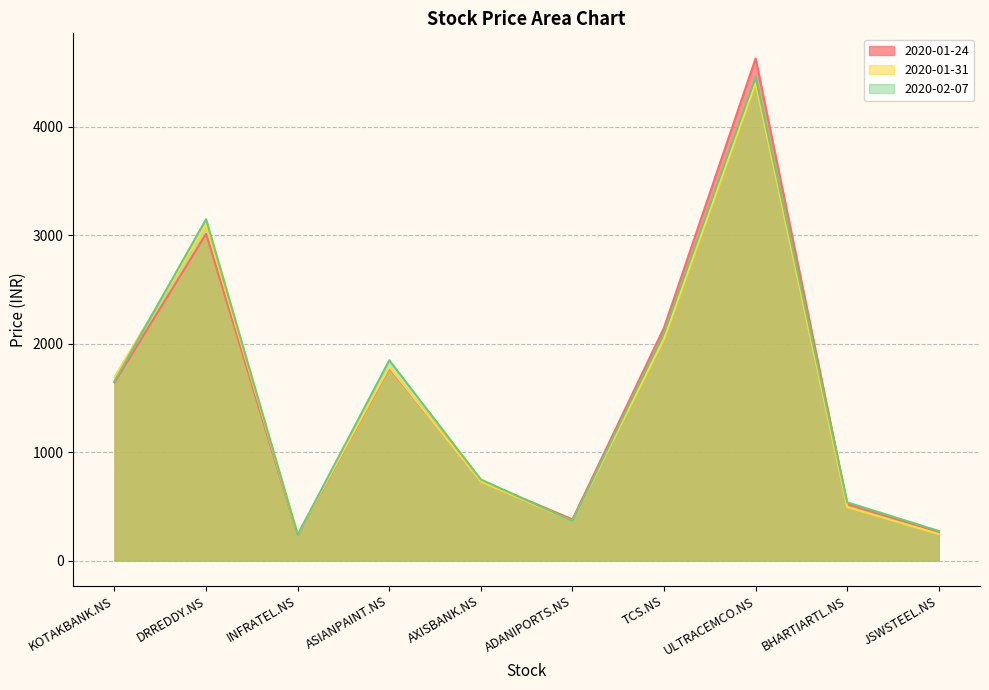

Which series has the largest range (max minus min)?

2020-01-24